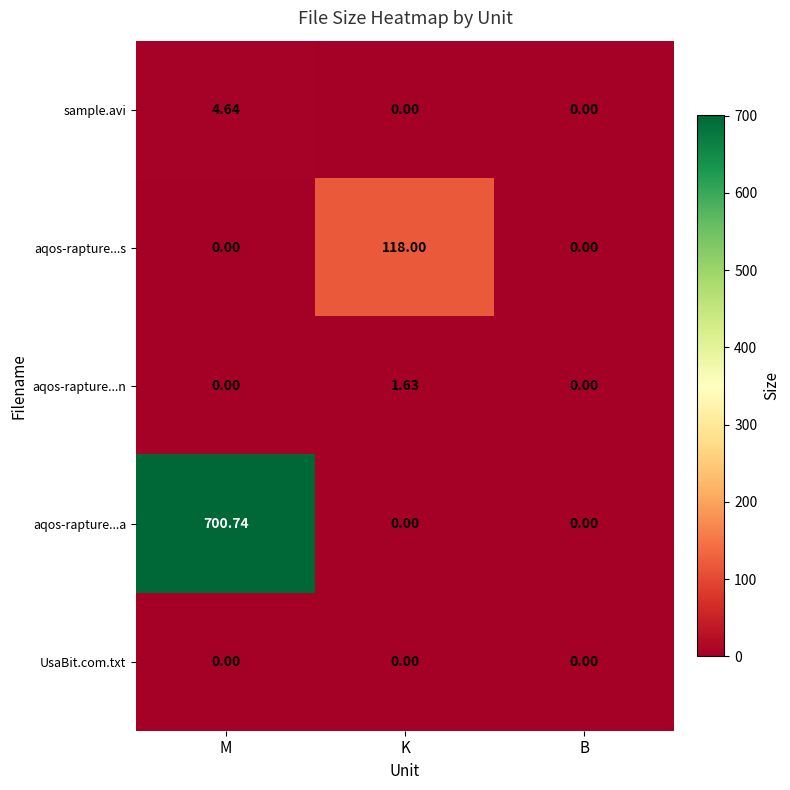

Which series has the widest spread of values?

aqos-rapture...a